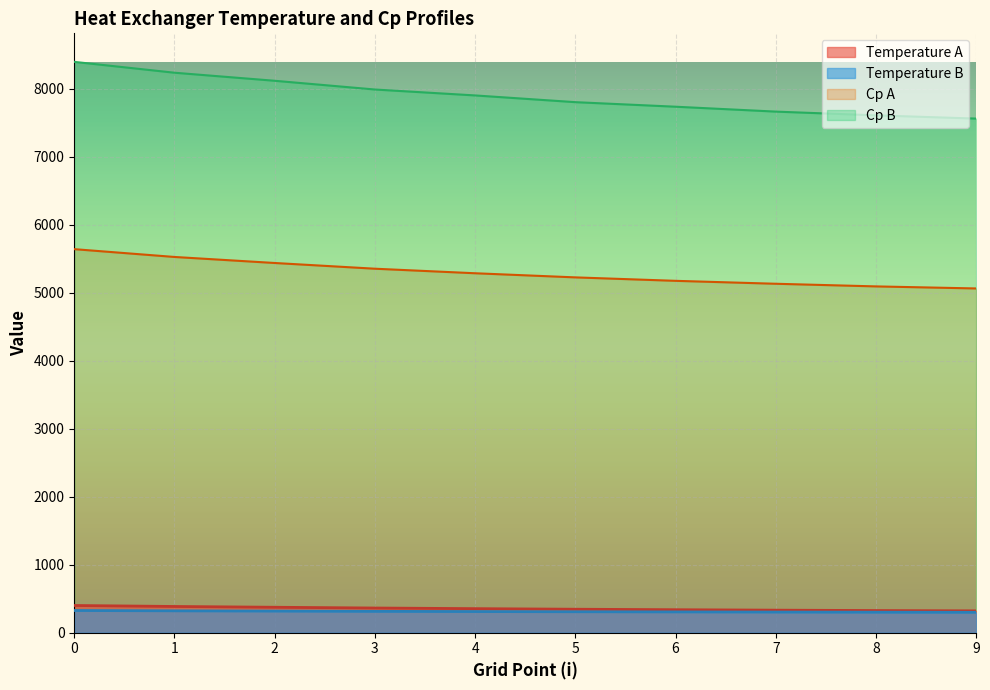

List the labels in order of Cp B value, smallest first.

9, 8, 7, 6, 5, 4, 3, 2, 1, 0